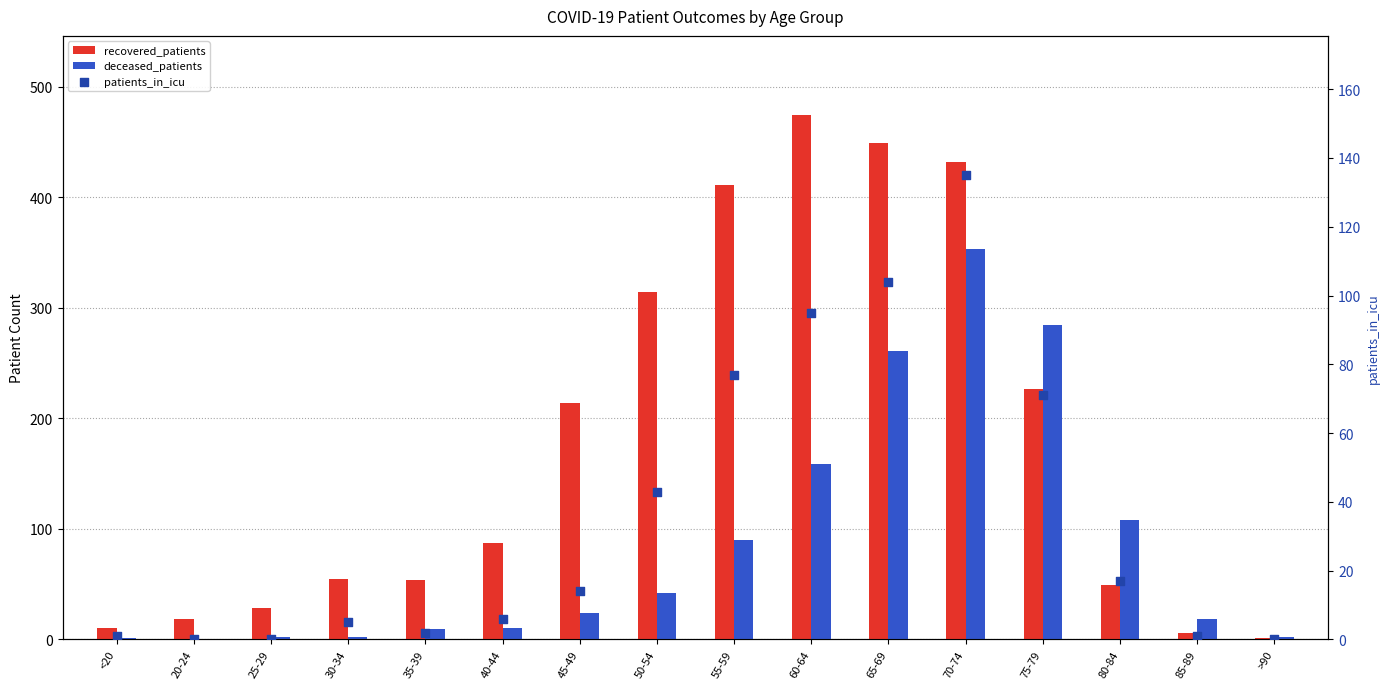

Which series reaches the maximum Y coordinate?

recovered_patients